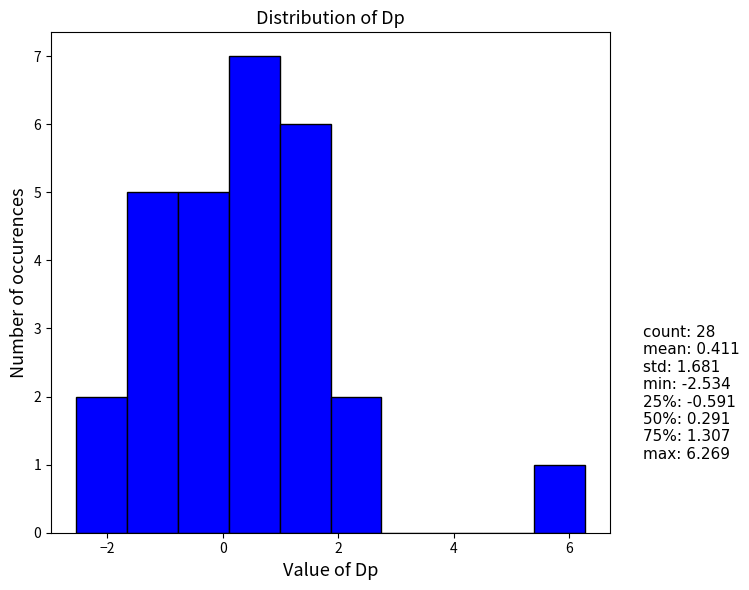

How tall is the bar that spans 5.4 to 6.2 on the x-axis? Neither the bar edges nor the heights are printed on the chart, so give them approximately, as read against the axes.

1